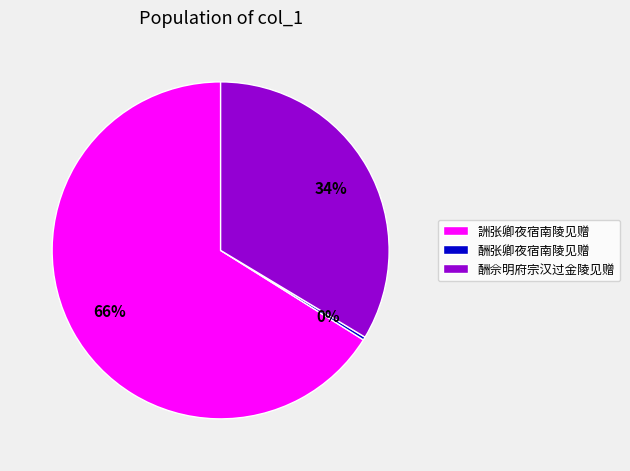

Between 酬张卿夜宿南陵见赠 and 詶张卿夜宿南陵见赠, which is larger?

詶张卿夜宿南陵见赠